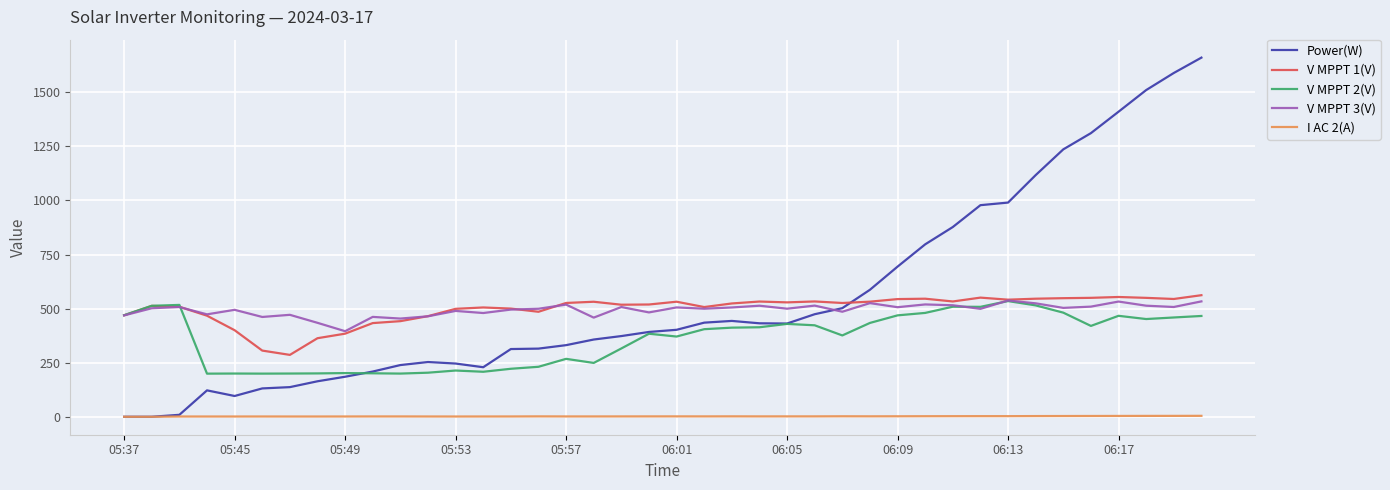

What is the average value of the V MPPT 2(V) series?

360.4